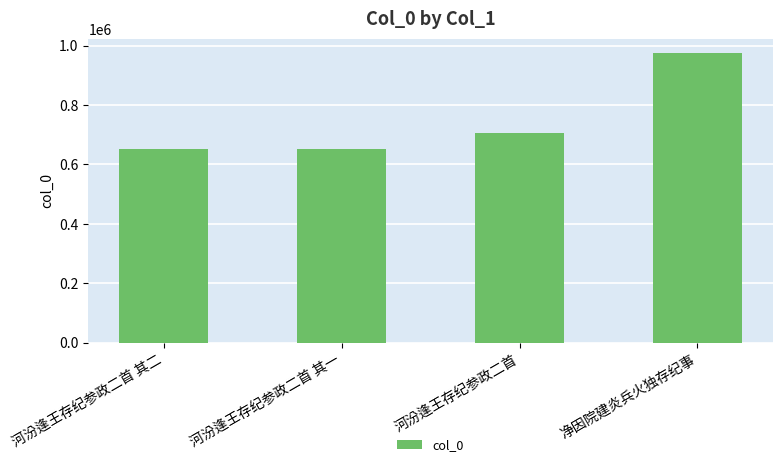

Approximately how many times larger is the value at 河汾逢王存纪参政二首 compared to 河汾逢王存纪参政二首 其二?

1.1